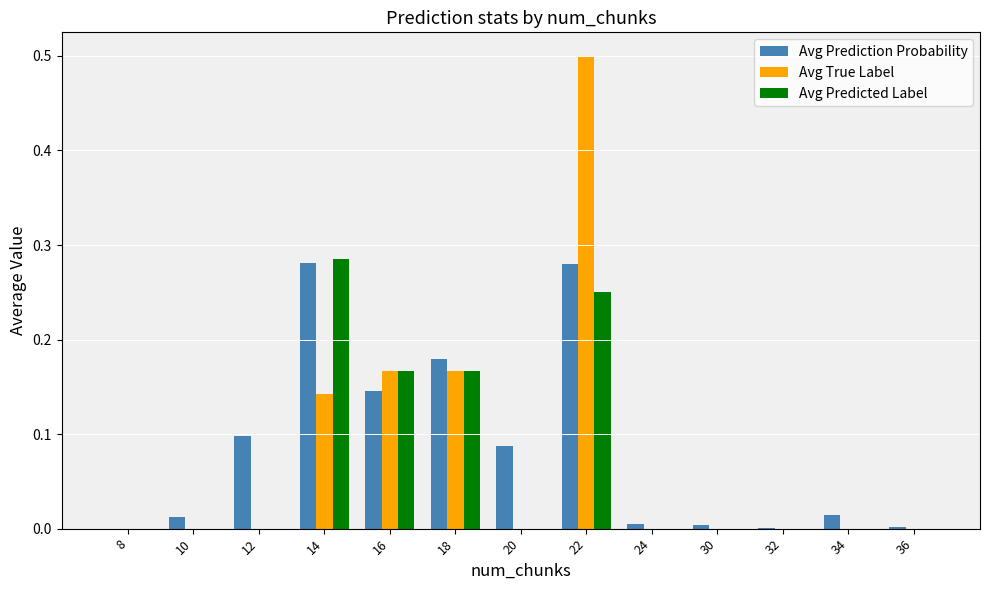

Is it true that Avg Predicted Label equals 0.0 at 8?

True